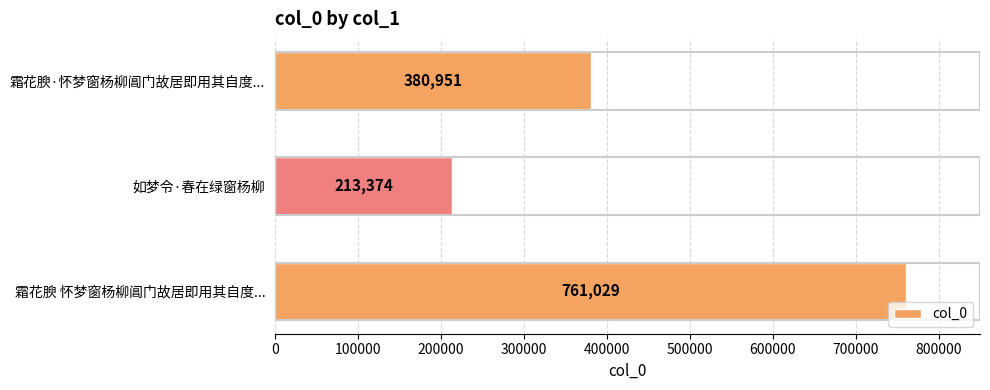

Where is the data nearest to the value 487201?

霜花腴·怀梦窗杨柳阊门故居即用其自度...